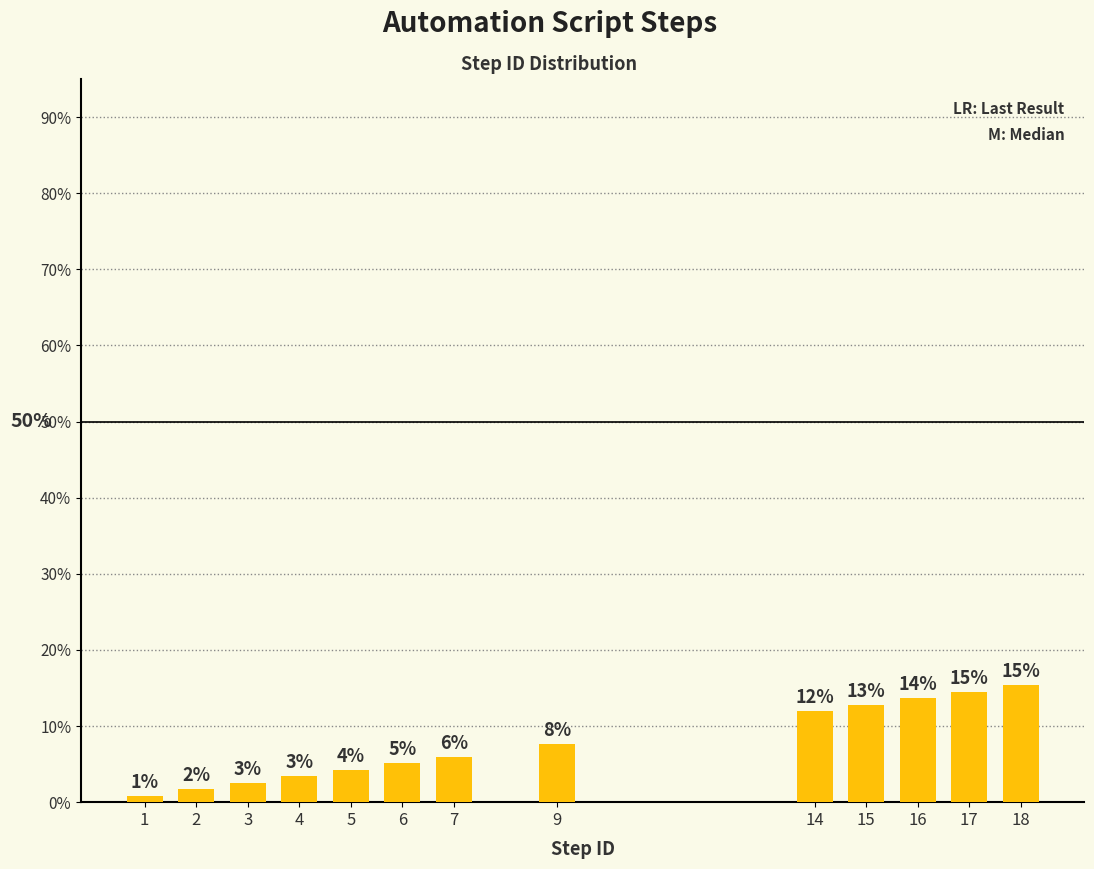

Where does the data first go above 5?

6